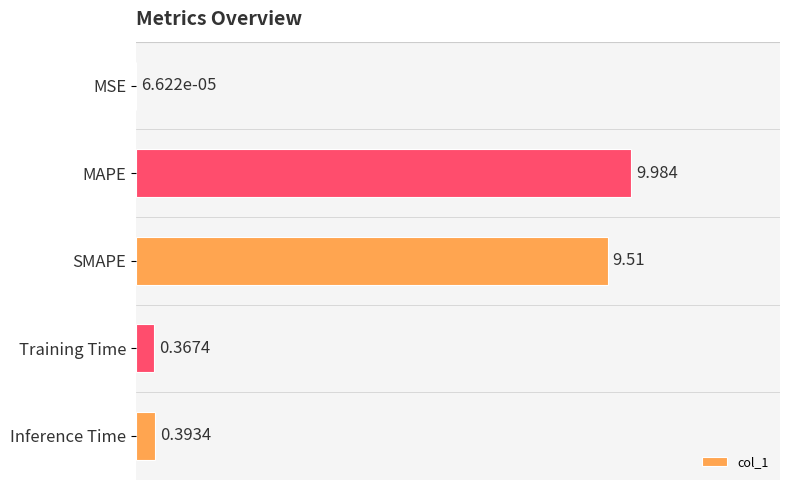

Which label corresponds to the largest value in the chart?

MAPE